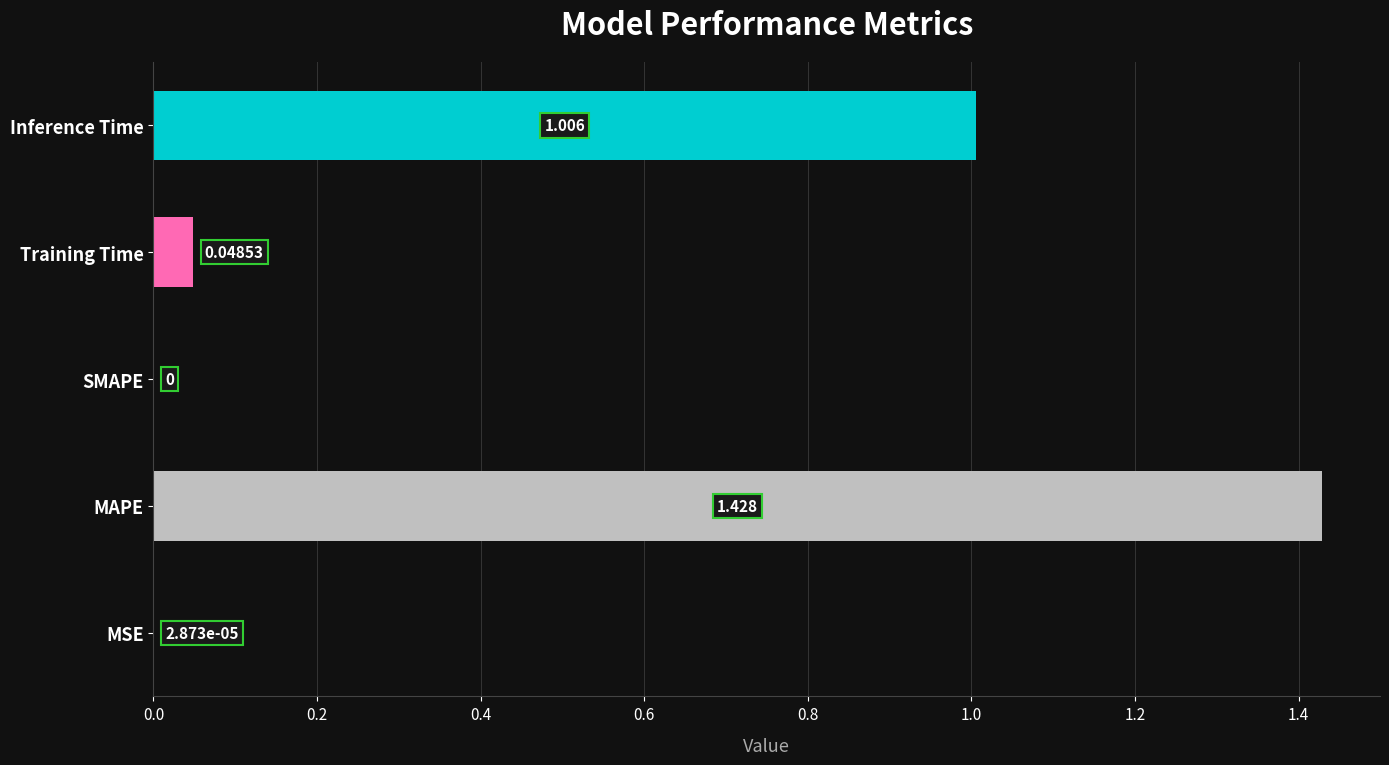

Which has a higher value, Training Time or MSE?

Training Time